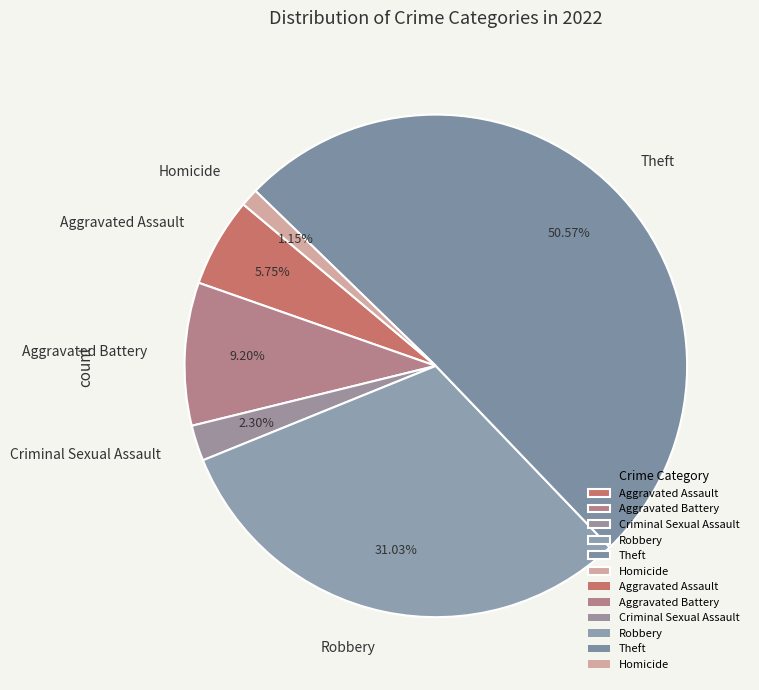

Count the number of slices in the pie.

6